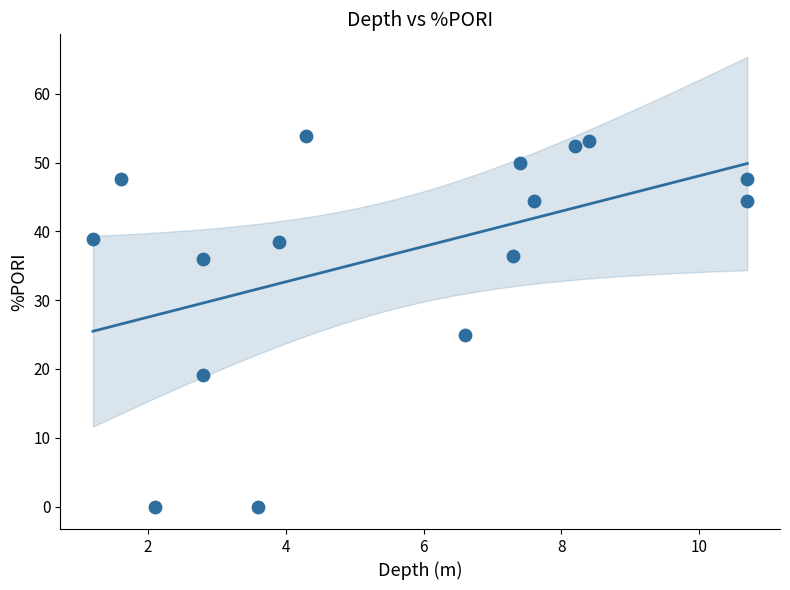

What Y value in the scatter plot is closest to 26?

25.0